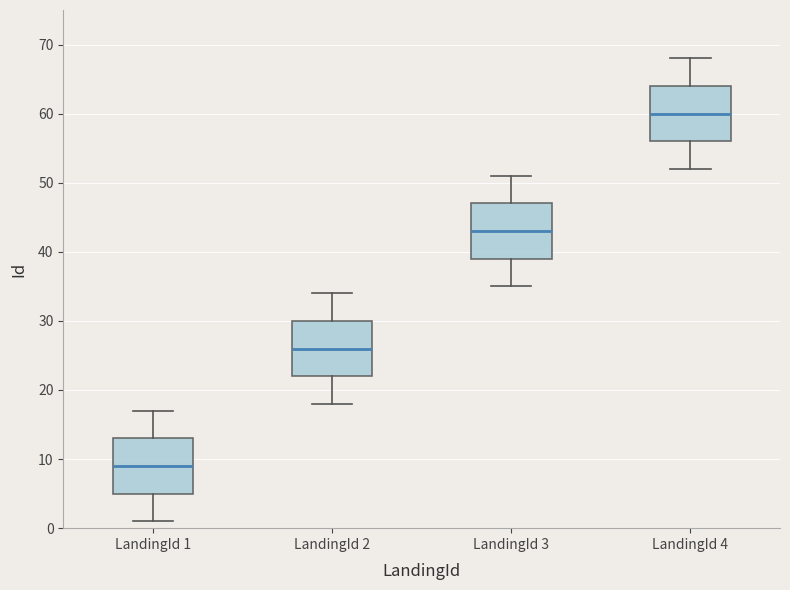

Reading left to right, read every box against the y-axis: the position of its median line, the range the box covers, and the ends of its whiskers. The values are not printed on the chart, so give them approximately, as read against the axis.

LandingId 1: median 9, box 5 to 13, whiskers 1 to 17
LandingId 2: median 26, box 22 to 30, whiskers 18 to 34
LandingId 3: median 43, box 39 to 47, whiskers 35 to 51
LandingId 4: median 60, box 56 to 64, whiskers 52 to 68